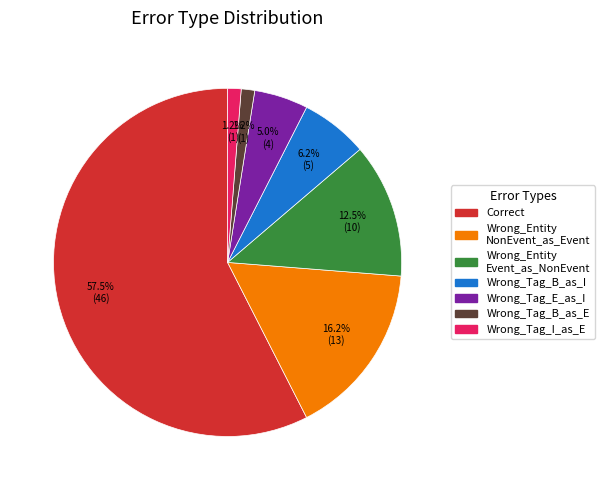

How many slices are in this pie chart?

7